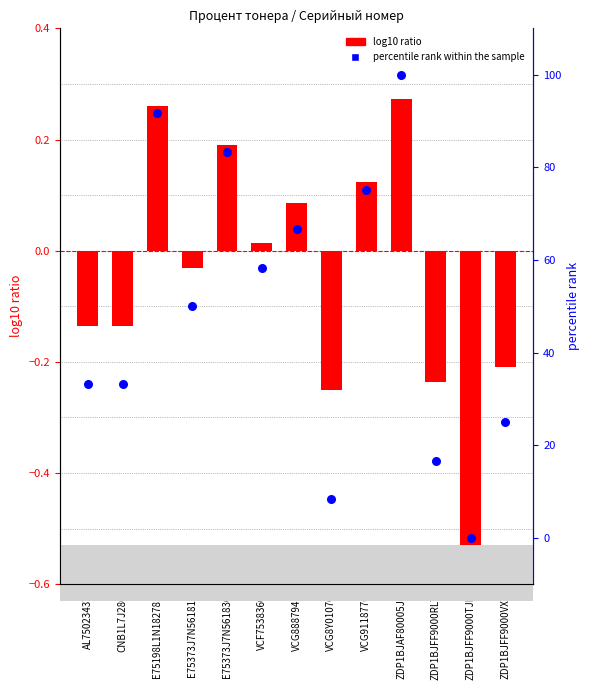

At which category is the sum across all series the highest?

ZDP1BJAF80005JJ